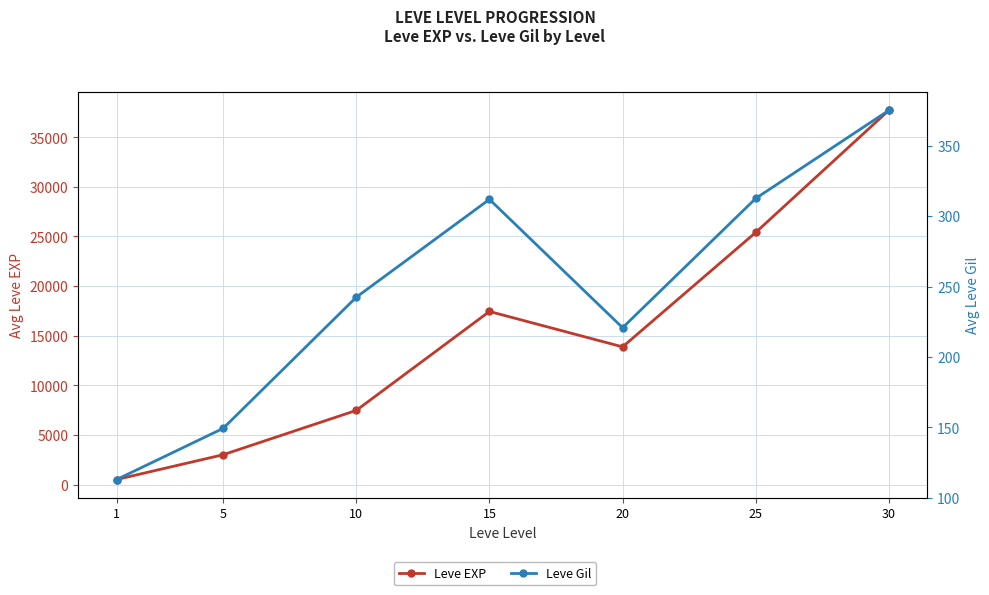

Where does the Leve Gil series first go above 242?

10